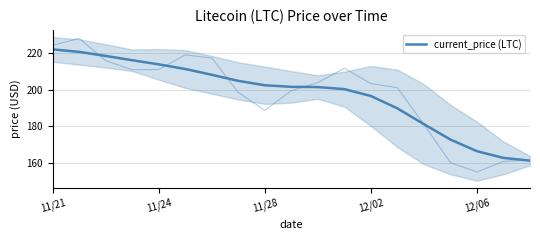

Does the chart have visible grid lines?

Yes